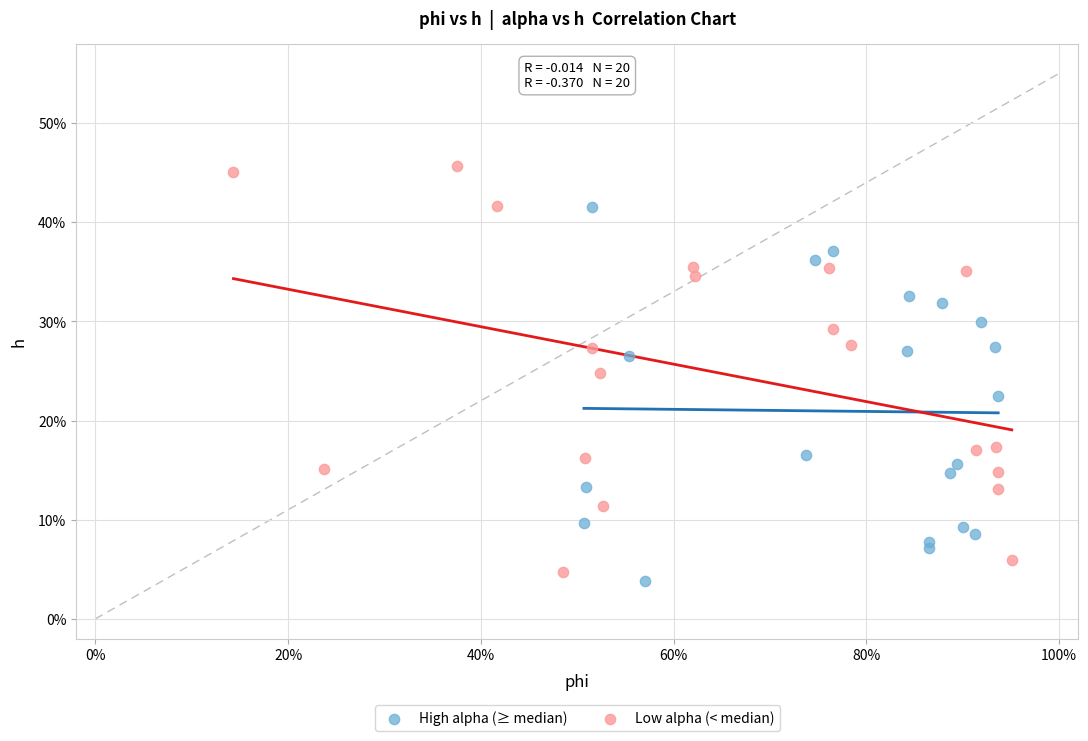

What are all the series names shown in the legend?

High alpha (≥ median), Low alpha (< median)